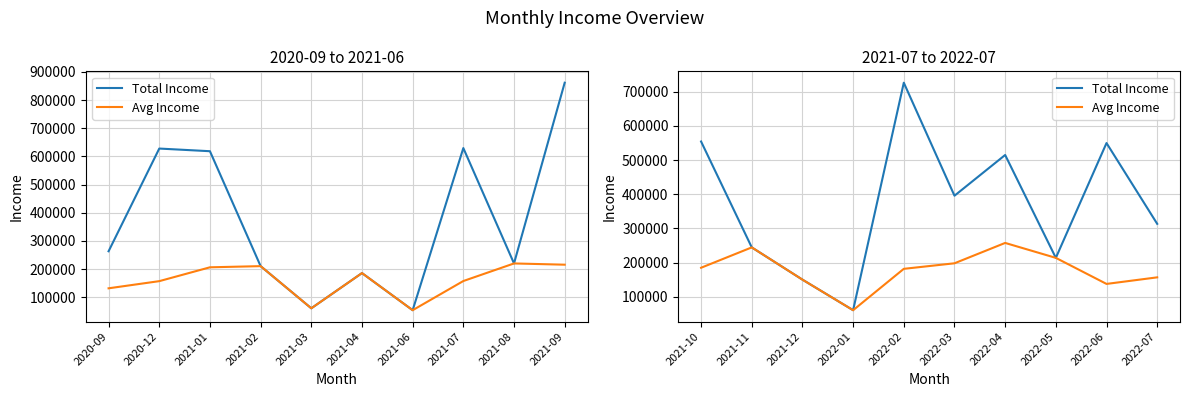

True or false: Total Income and Avg Income intersect in this chart.

False